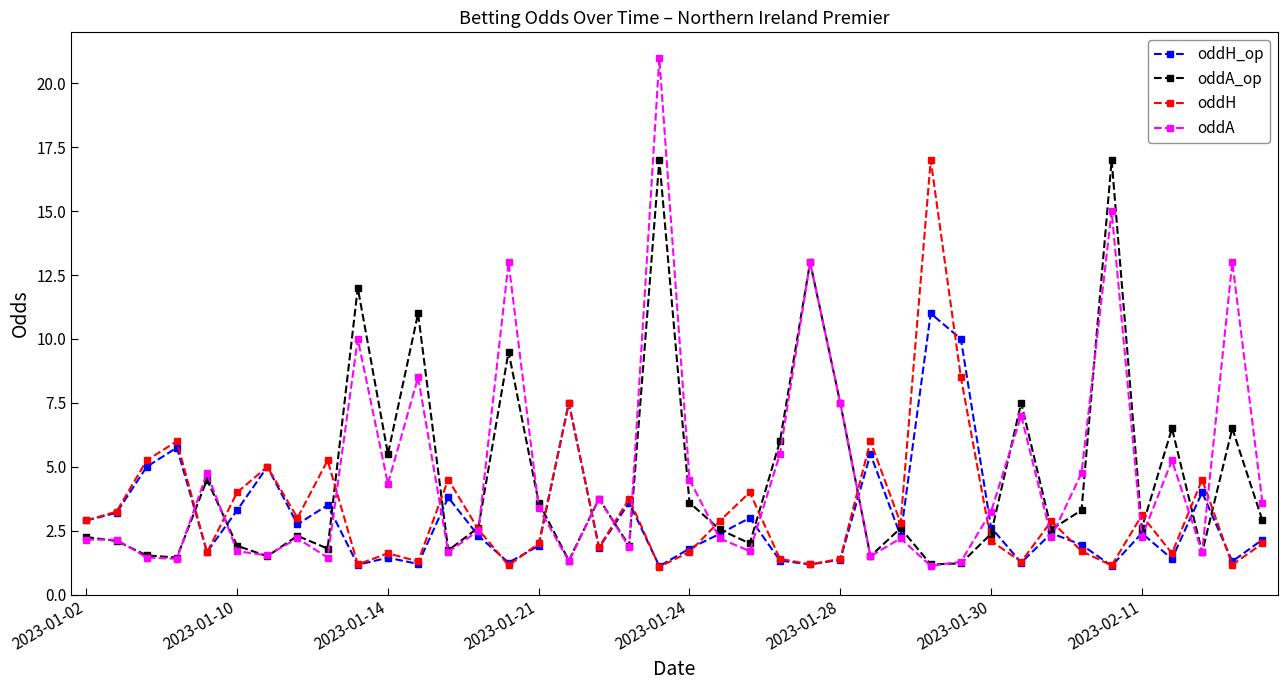

What is the value of the oddH_op point at the 8th from the left?

2.8